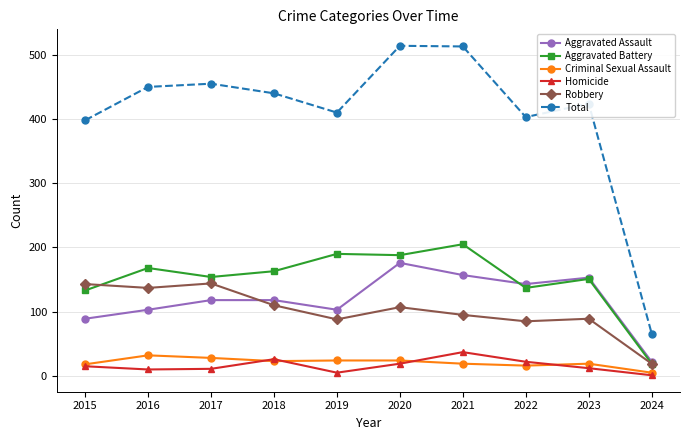

How many data points does each series have?

10